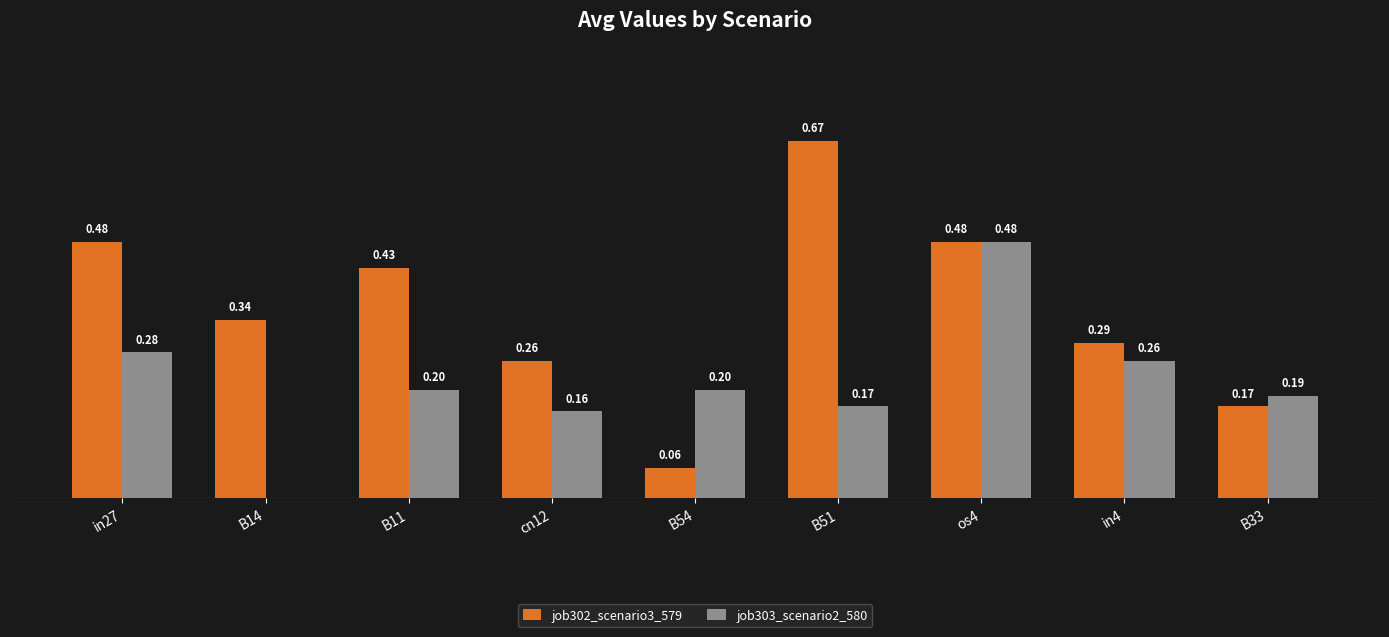

Is the value of job302_scenario3_579 at B11 greater than the value of job303_scenario2_580 at B14?

Yes